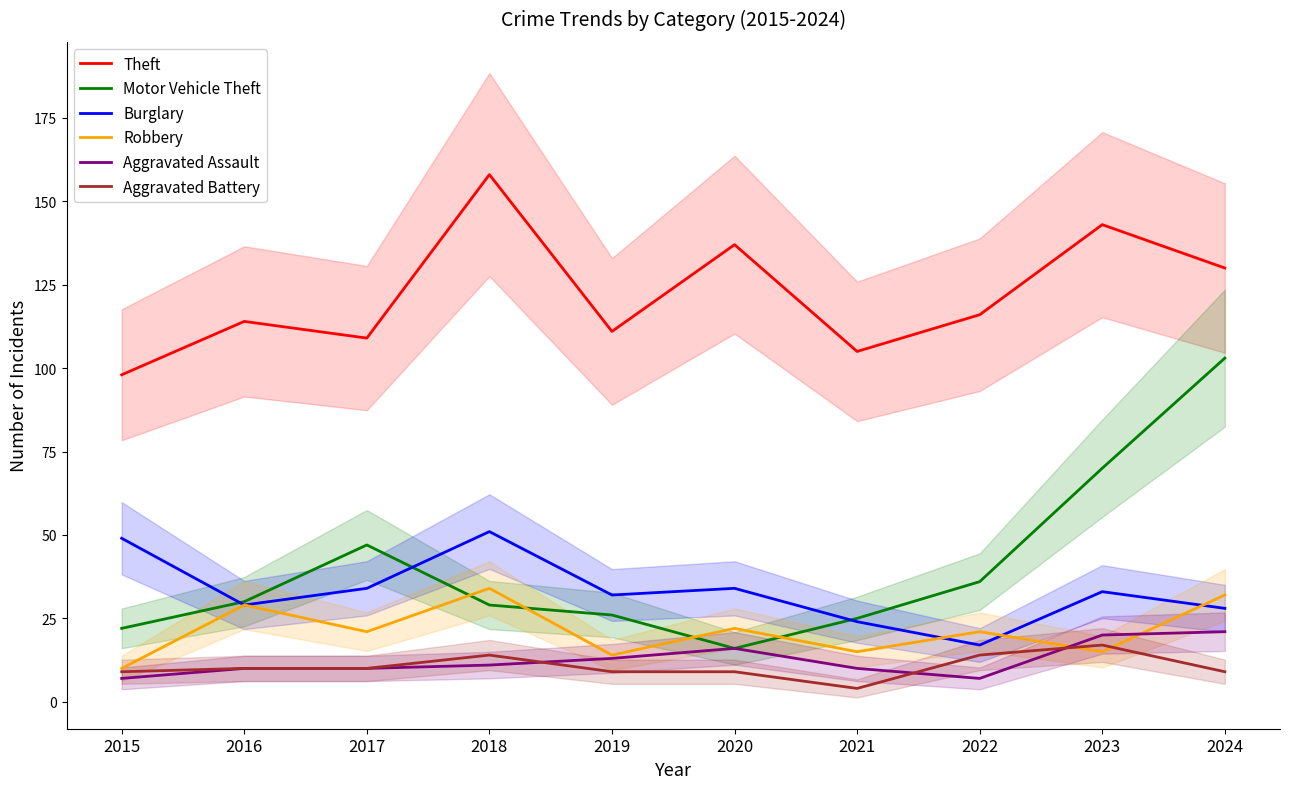

Does the chart have visible grid lines?

No